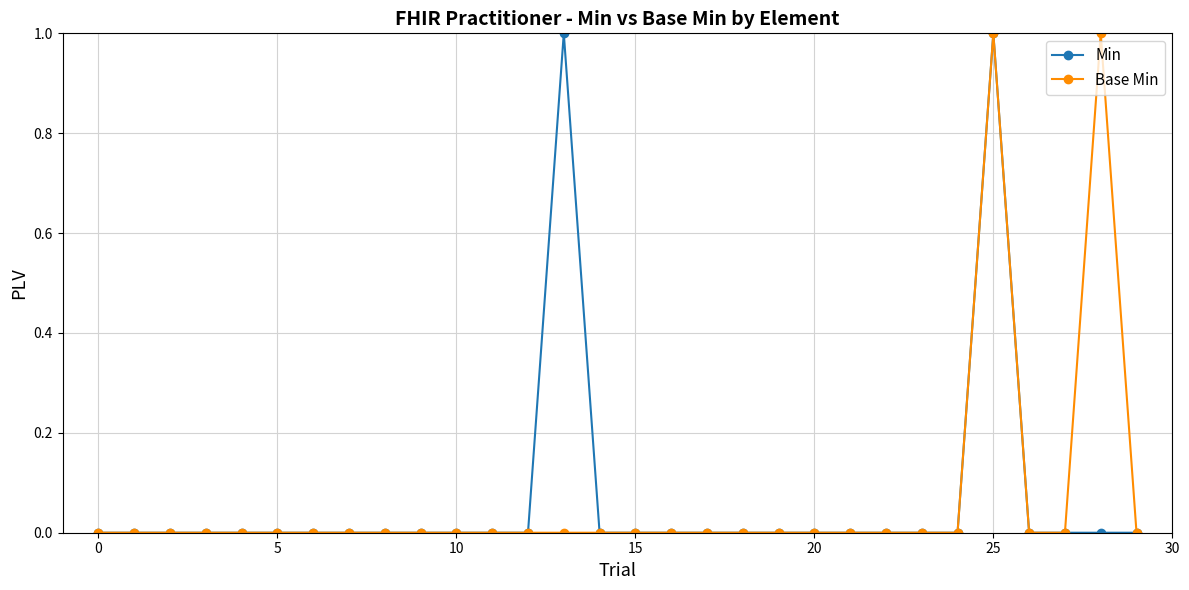

What are all the series names shown in the legend?

Min, Base Min